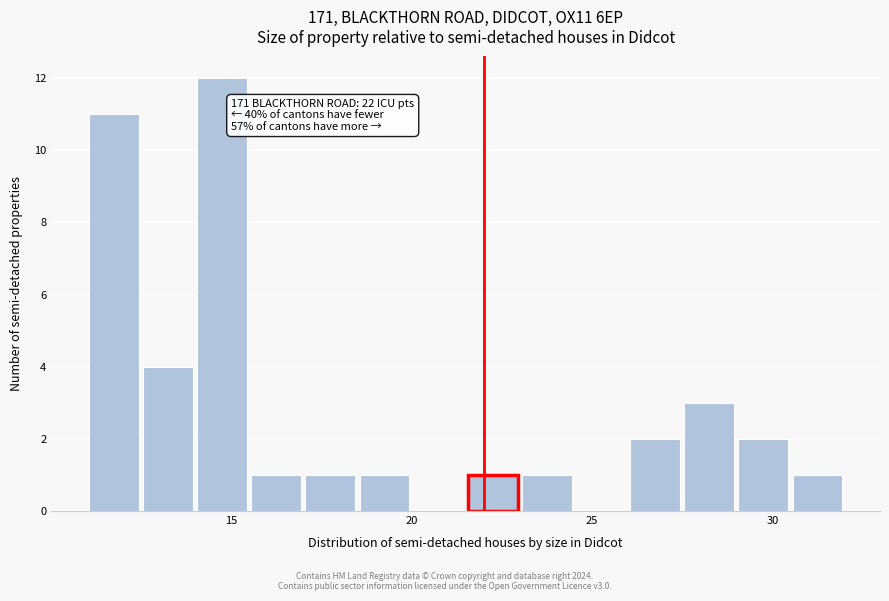

Around what value on the x-axis is the tallest bar? Give the approximate position of its centre, as read against the axis.

15.0